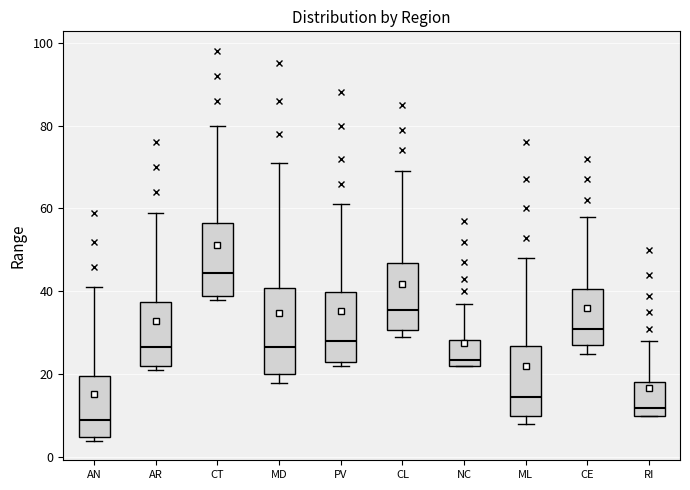

Reading left to right, transcribe this box plot: for each box, give where its median line is, the range the box spans, and where its two whiskers end, as read against the y-axis. The values are not printed on the chart, so give them approximately, as read against the axis.

AN: median 10, box 6 to 20, whiskers 4 to 42
AR: median 26, box 22 to 38, whiskers 22 (just below the box's lower edge) to 60
CT: median 44, box 40 to 56, whiskers 38 to 80
MD: median 26, box 20 to 40, whiskers 18 to 72
PV: median 28, box 24 to 40, whiskers 22 to 62
CL: median 36, box 30 to 46, whiskers 30 (just below the box's lower edge) to 70
NC: median 24, box 22 to 28, whiskers 22 to 38
ML: median 14, box 10 to 26, whiskers 8 to 48
CE: median 32, box 28 to 40, whiskers 26 to 58
RI: median 12, box 10 to 18, whiskers 10 to 28